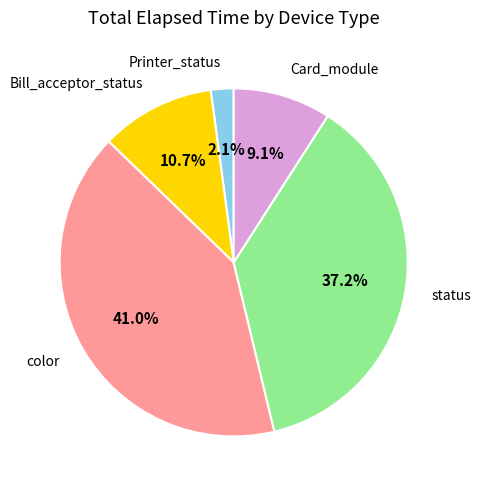

Is there any slice that represents more than half of the pie?

No